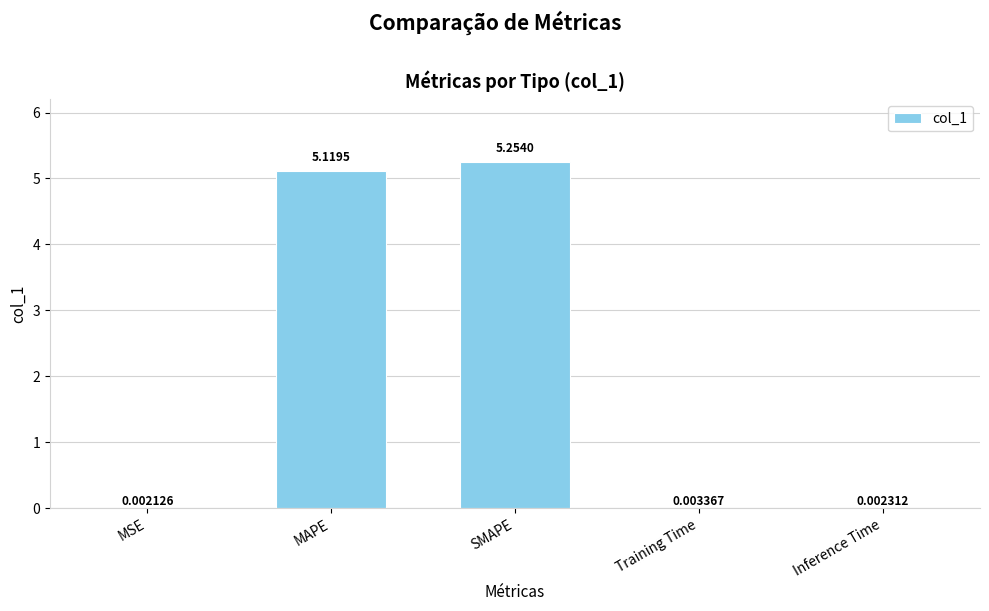

What is the change in value from SMAPE to Training Time?

-5.3